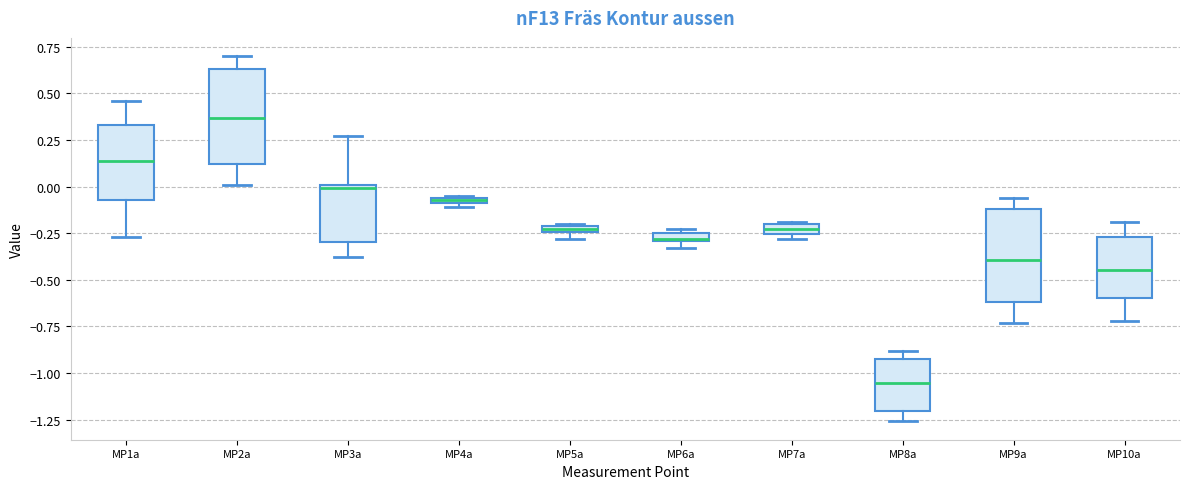

Which box has the highest median line?

MP2a